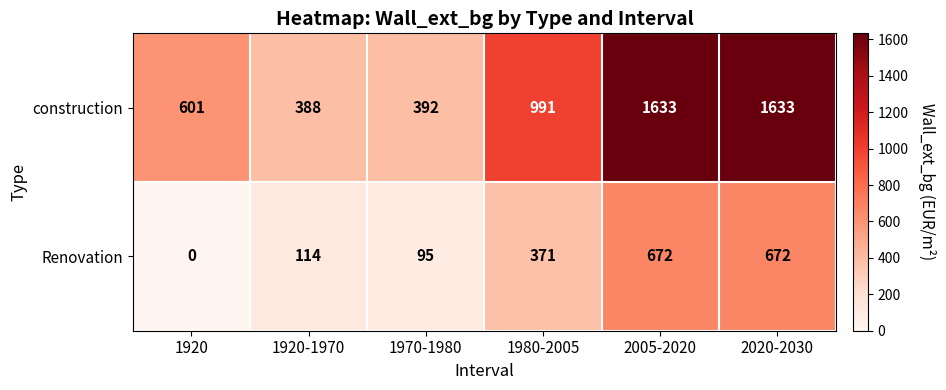

Is it true that construction equals 388 at 1920-1970?

True